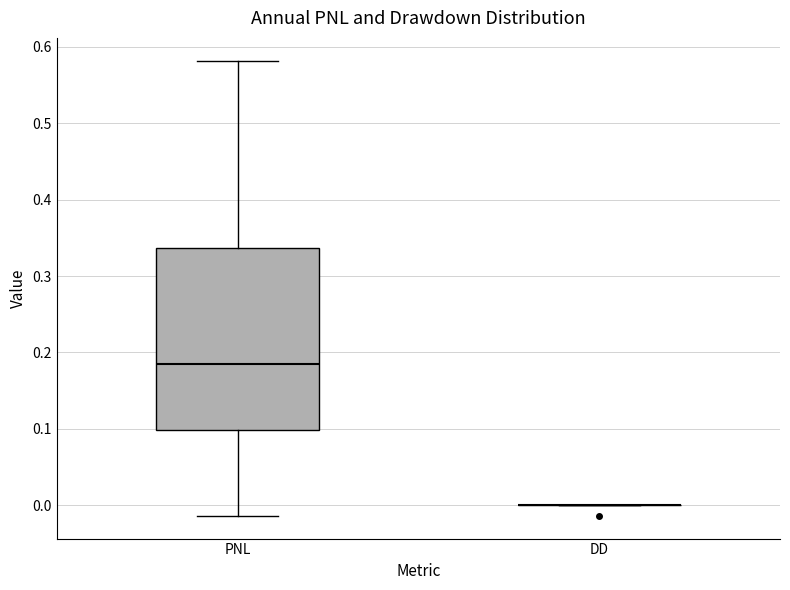

Reading left to right, transcribe this box plot: for each box, give where its median line is, the range the box spans, and where its two whiskers end, as read against the y-axis. The values are not printed on the chart, so give them approximately, as read against the axis.

PNL: median 0.19, box 0.10 to 0.34, whiskers -0.01 to 0.58
DD: box collapsed to a line at 0.00, whiskers 0.00 to 0.00